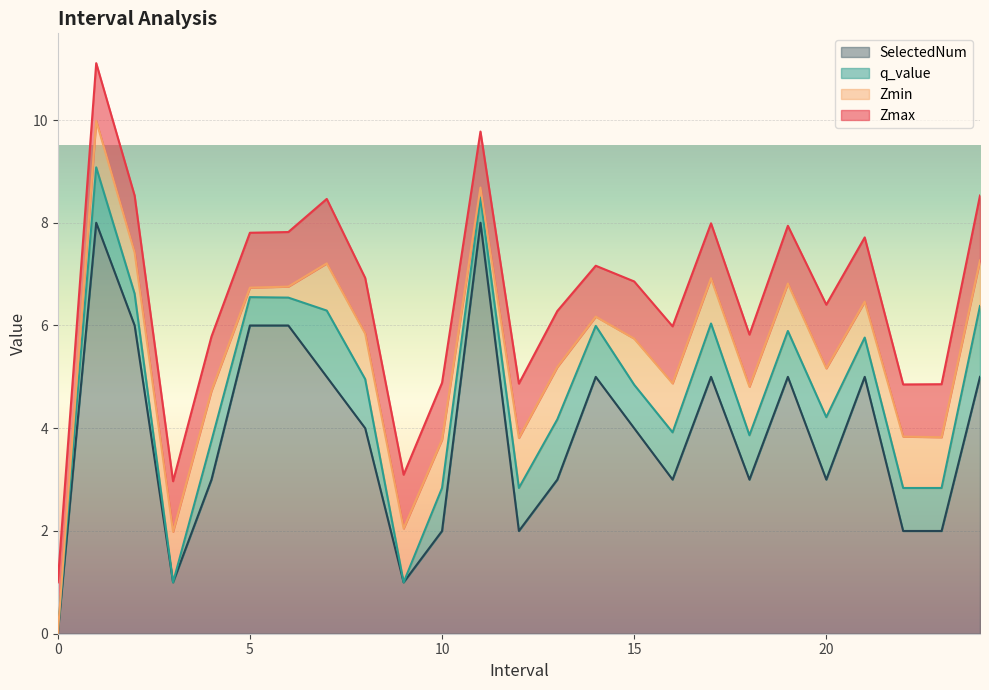

What is the highest value of the SelectedNum series?

8.0